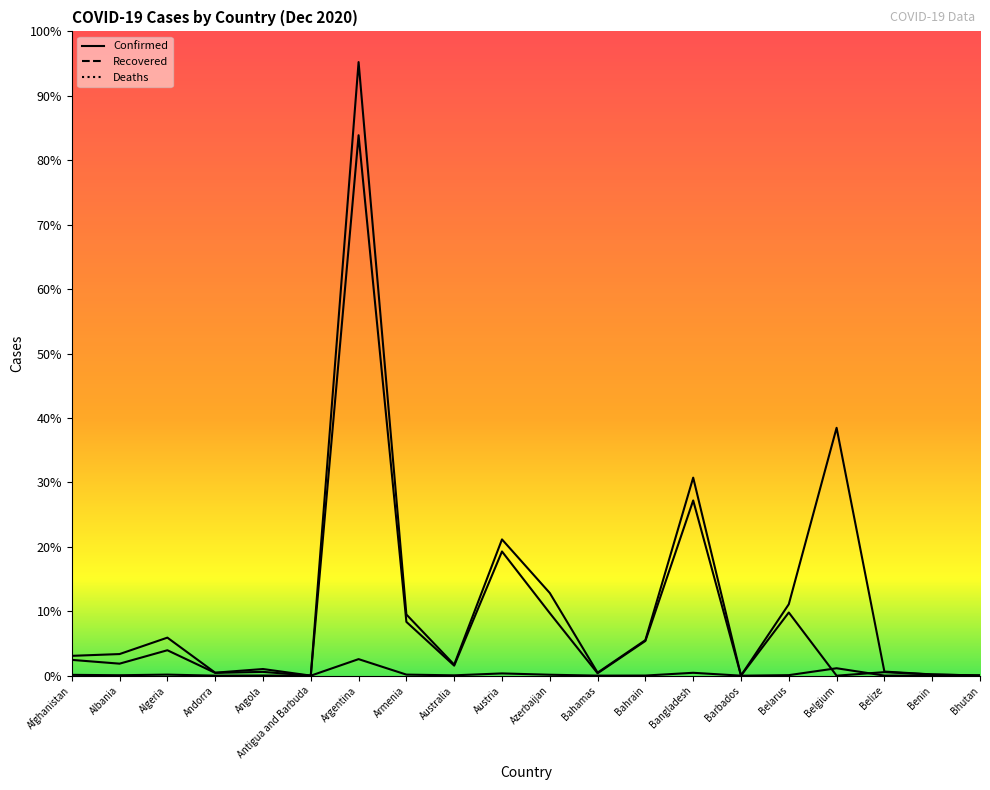

Which category has the lowest value across all series?

Belgium